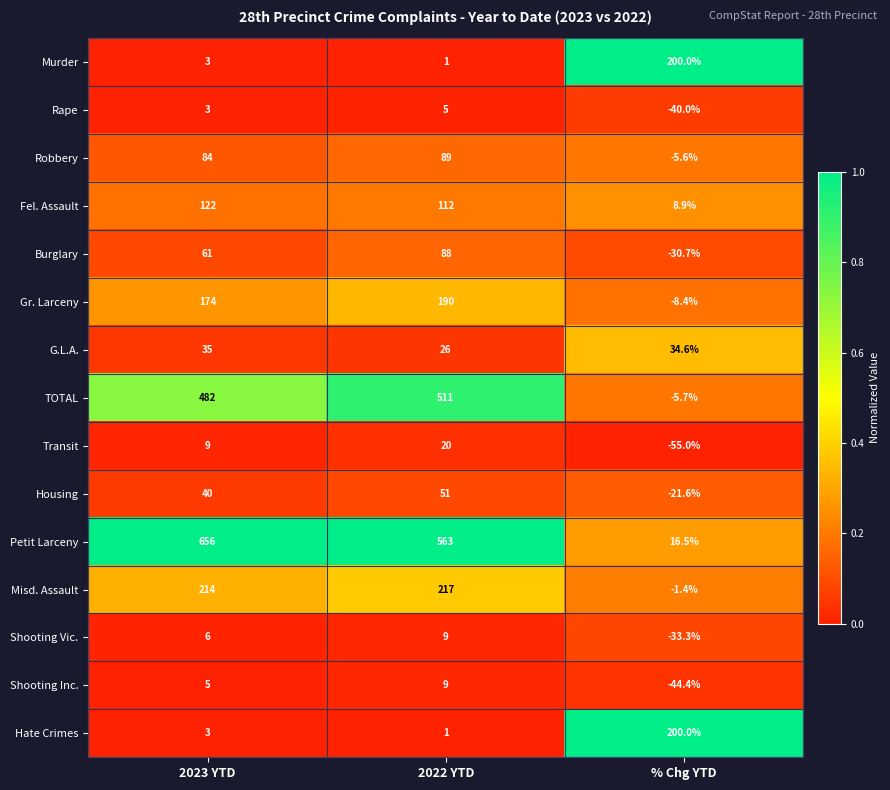

What is the lowest value of the Housing series?

-21.6